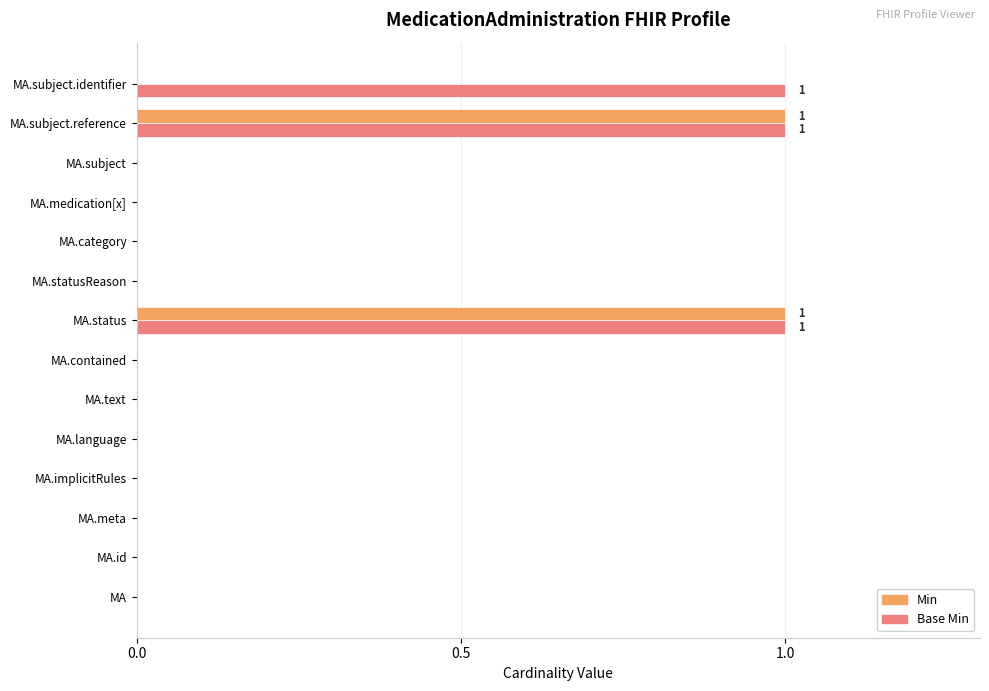

Is it true that Min equals -1 at MA.subject.identifier?

False